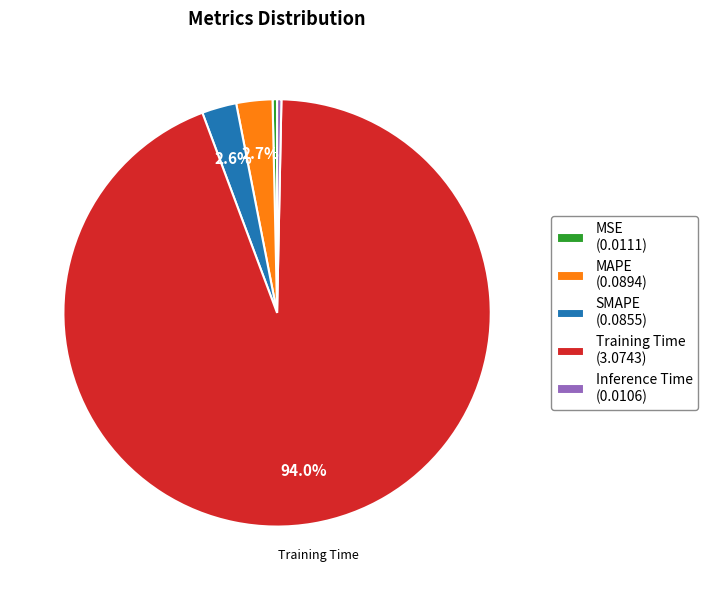

The MAPE slice represents 3% of the pie. True or false?

True